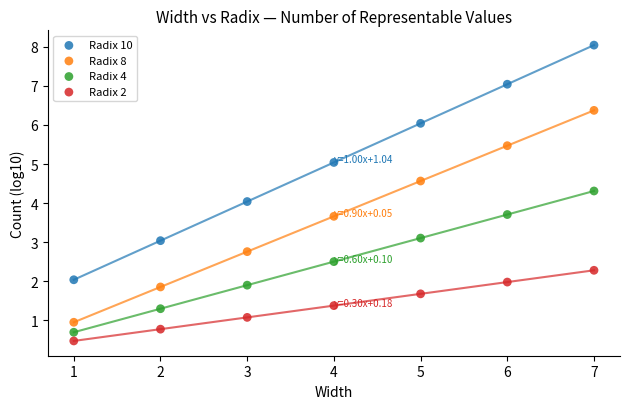

Which series has the largest Y range (max minus min)?

Radix 10